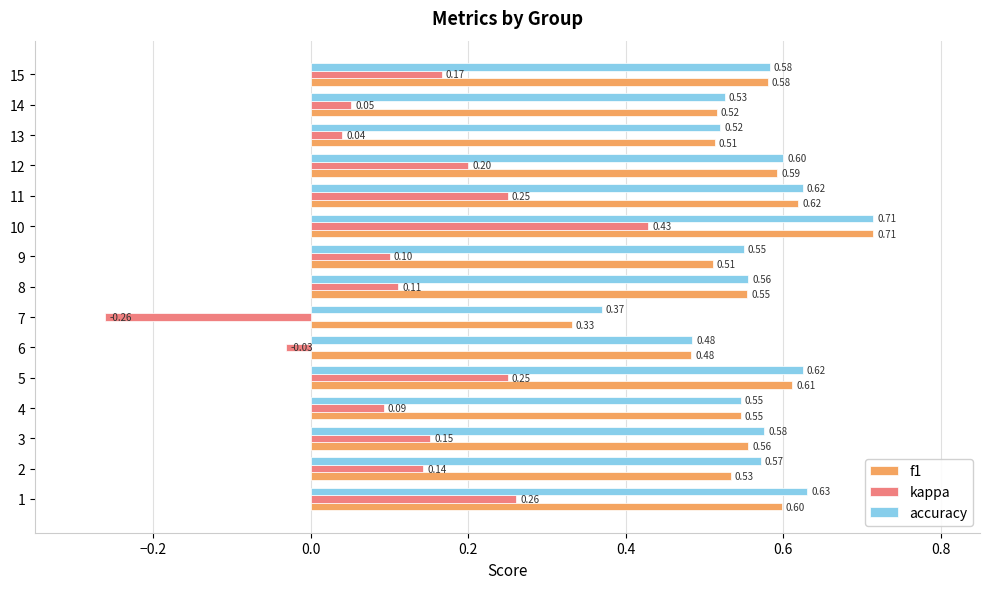

At 14, list the series in order from largest to smallest.

accuracy, f1, kappa